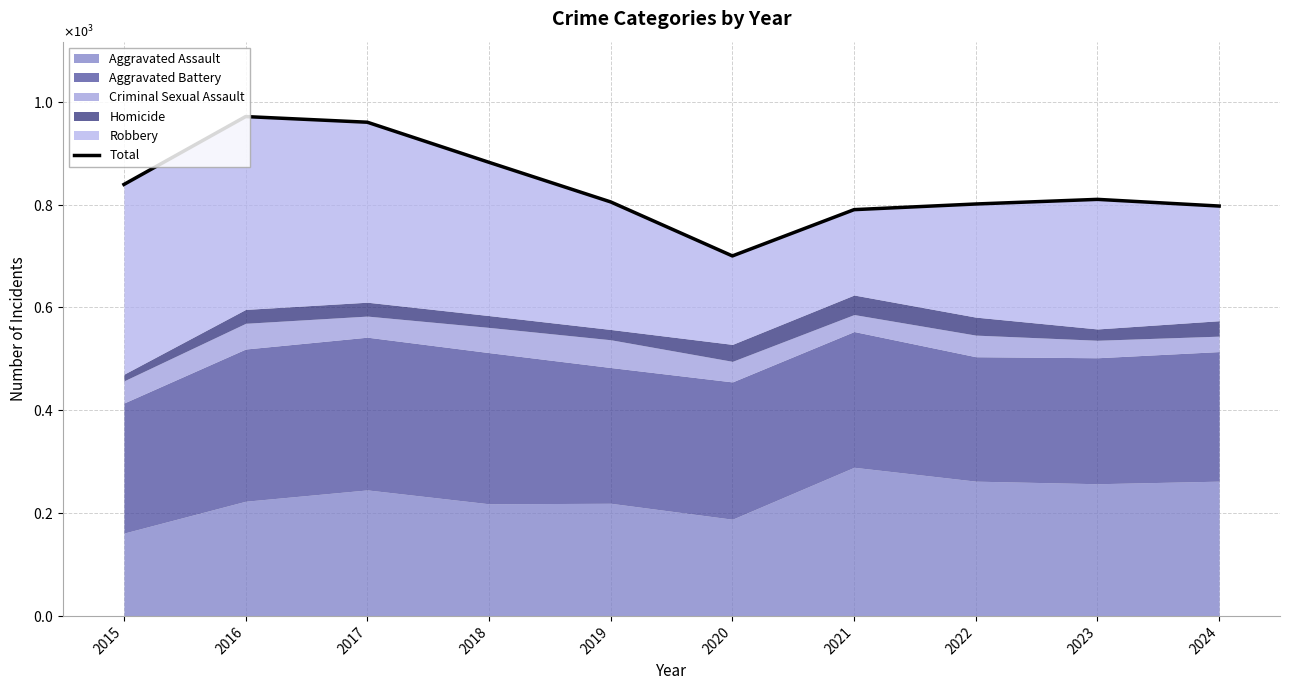

How many points are lower than both their immediate neighbors (excluding endpoints)?

1